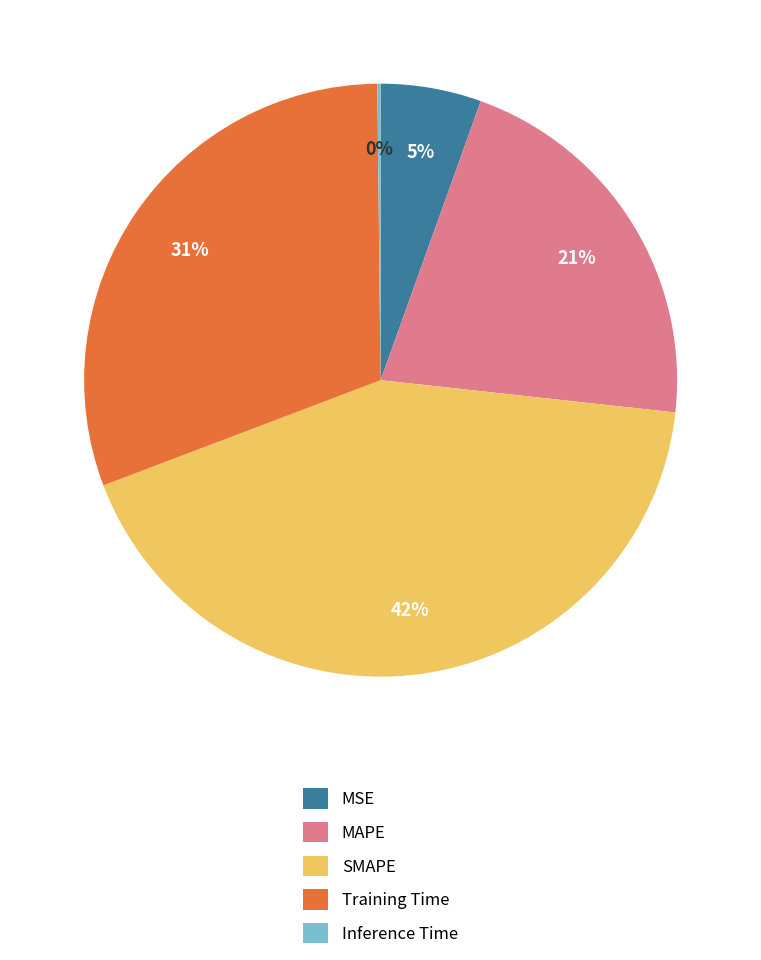

Which slice is the largest?

SMAPE